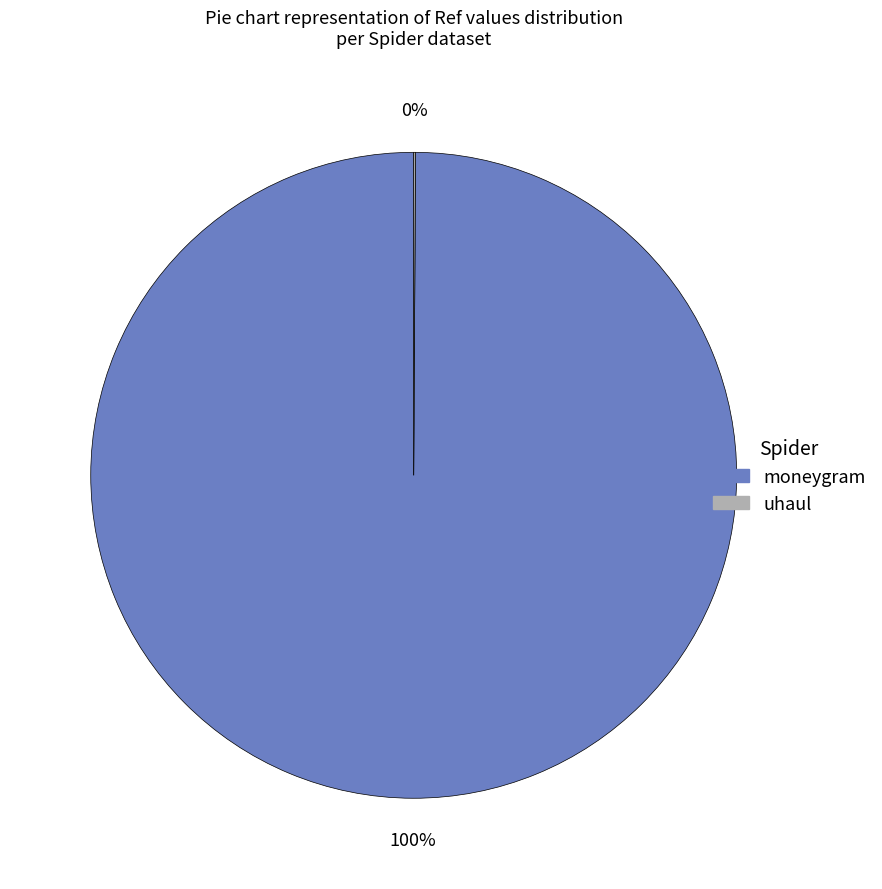

Is it true that moneygram is 100% of the pie?

True